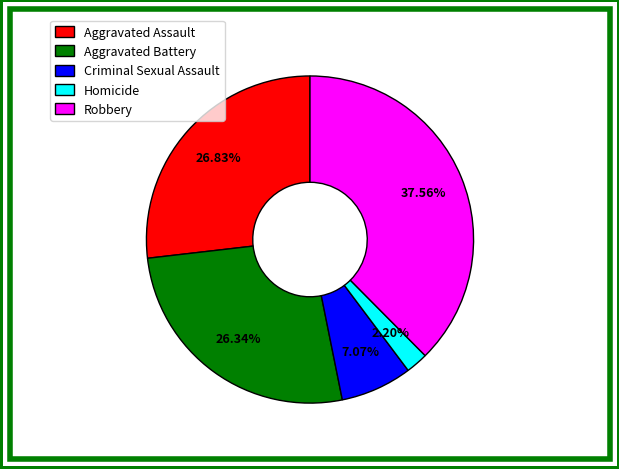

Does Aggravated Battery account for over 50% of the chart?

No